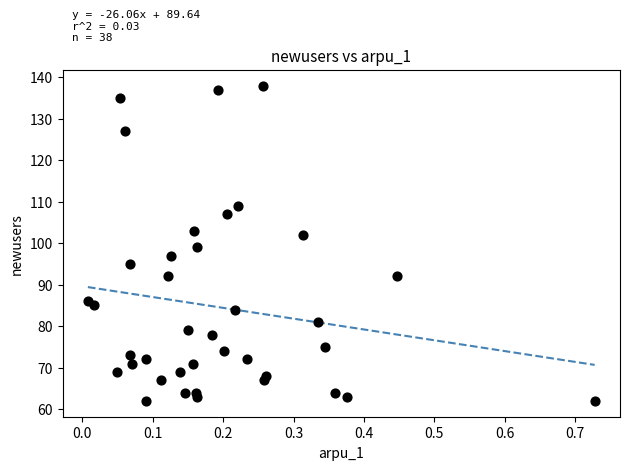

What Y value in the scatter plot is closest to 100?

99